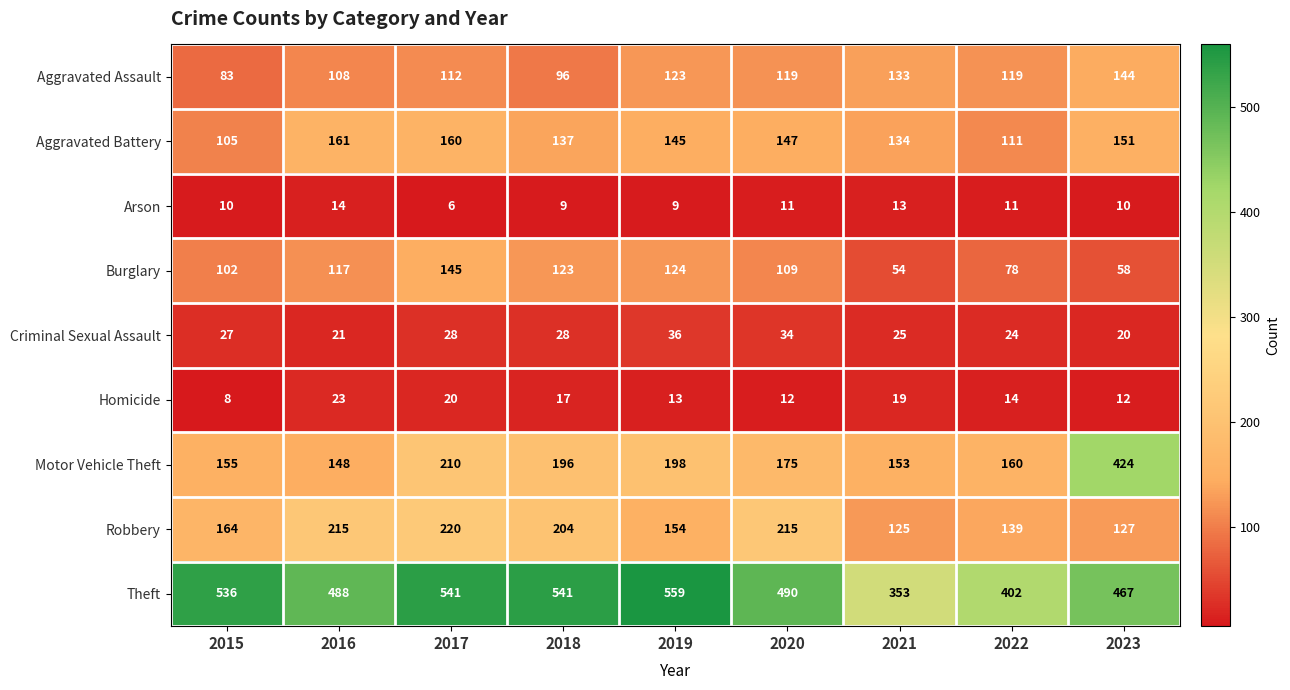

At which category is the sum across all series the highest?

2017